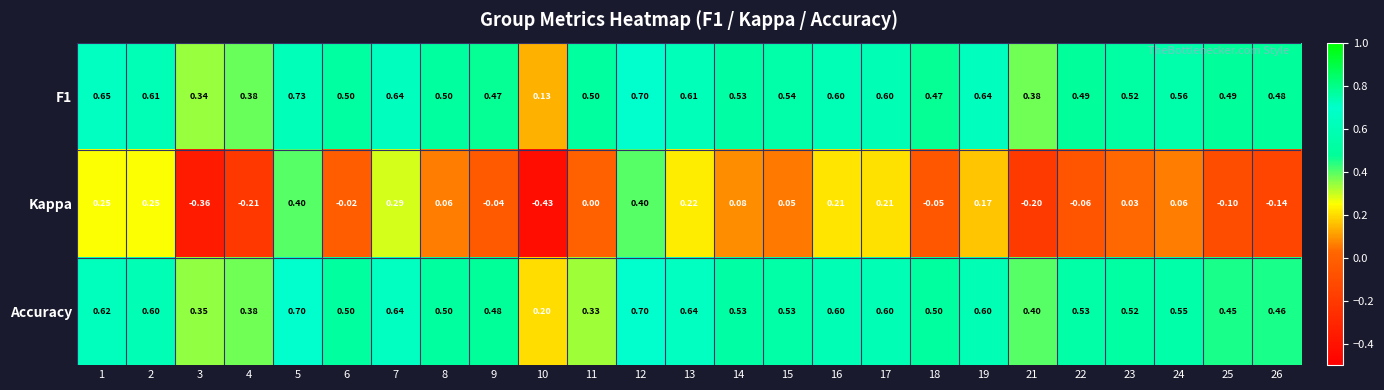

Between 16 and 24, which series saw the biggest shift?

Kappa